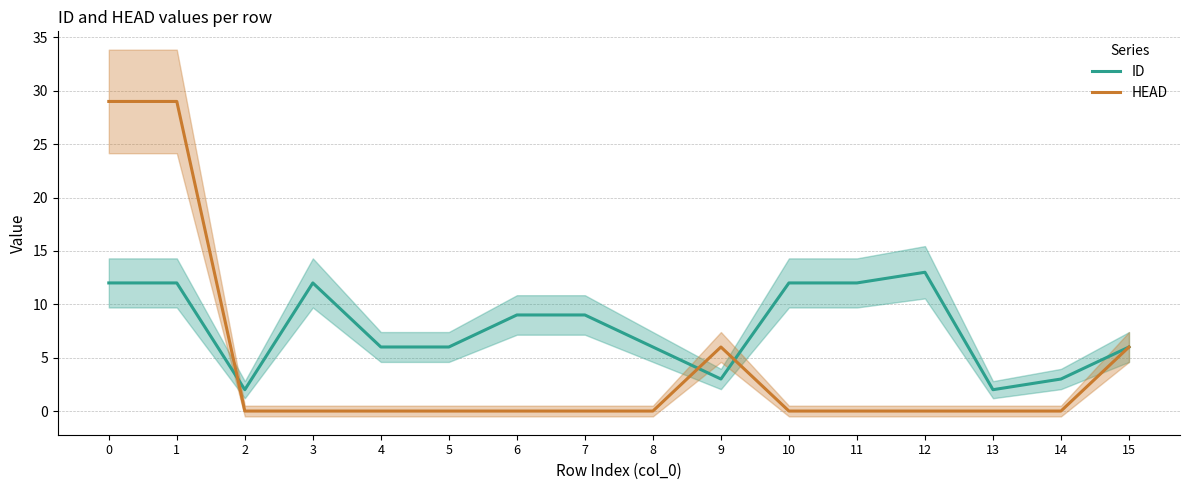

What is the sum of all ID values?

125